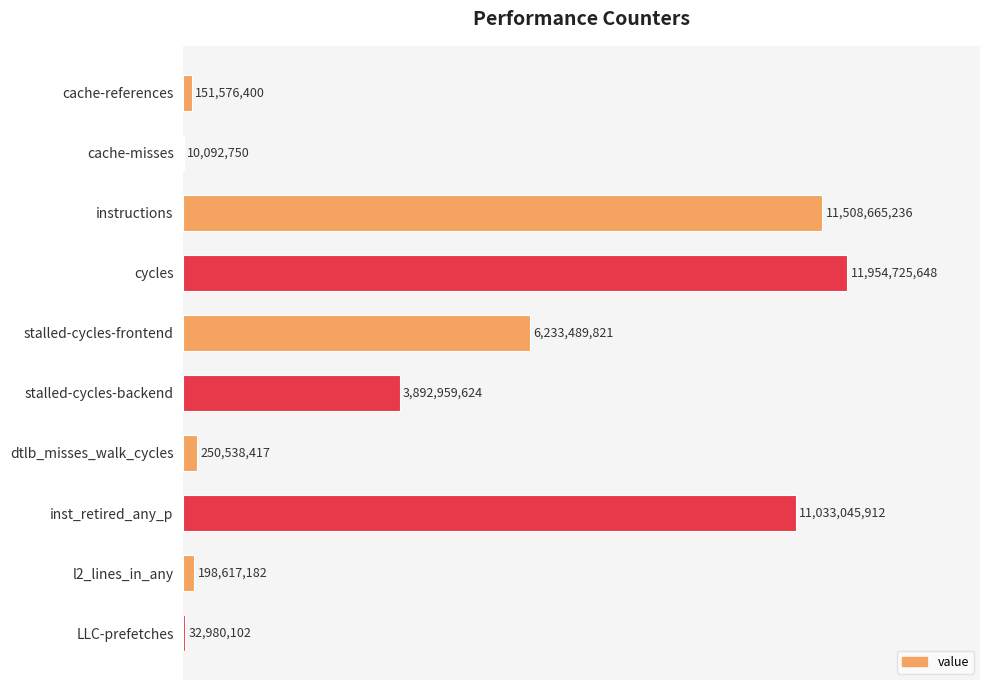

Are the bars horizontal?

Yes